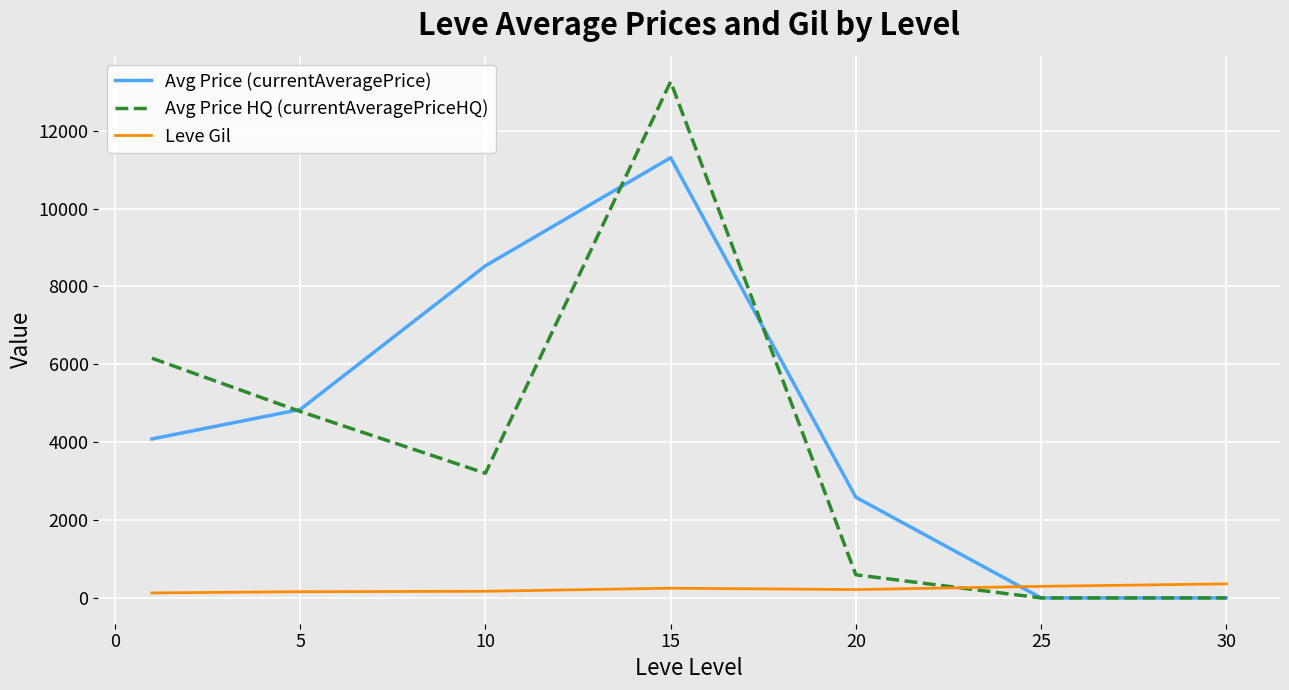

Which series ends up on top after the final intersection of Leve Gil and Avg Price HQ (currentAveragePriceHQ)?

Leve Gil